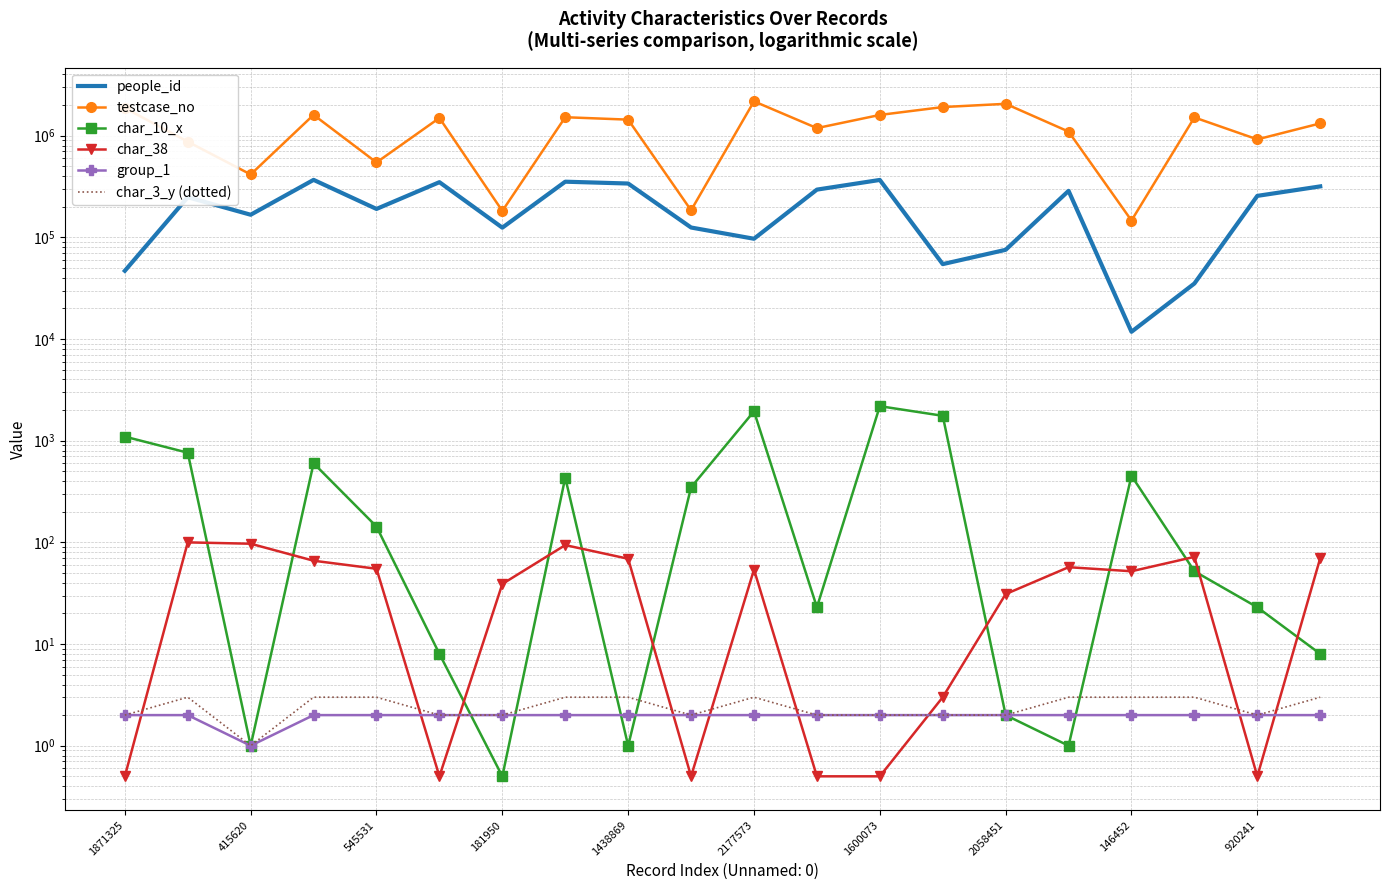

What is the value of the char_38 point at the 1st from the left?

0.5